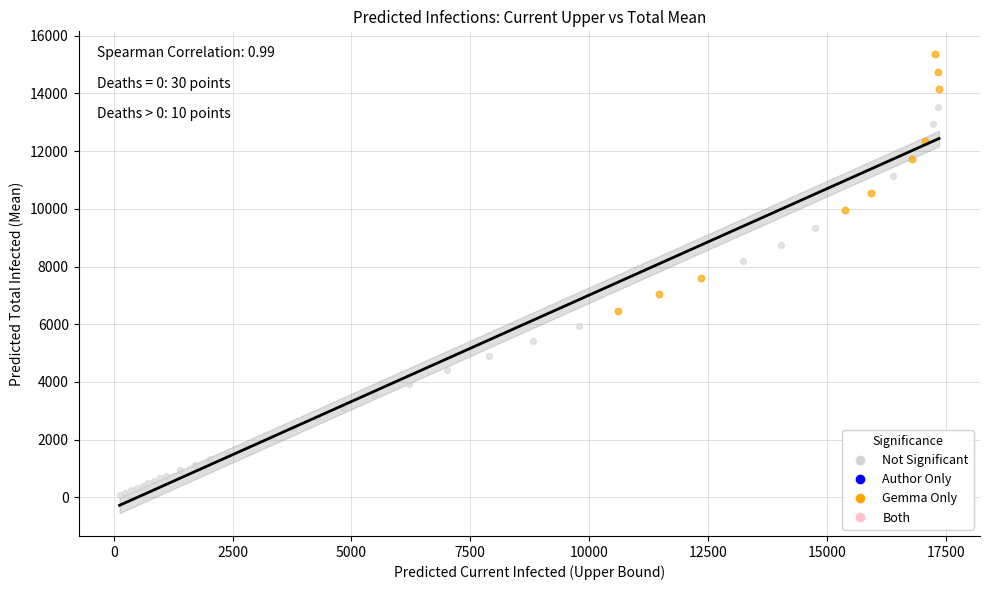

Which series contains the highest Y value?

Gemma Only